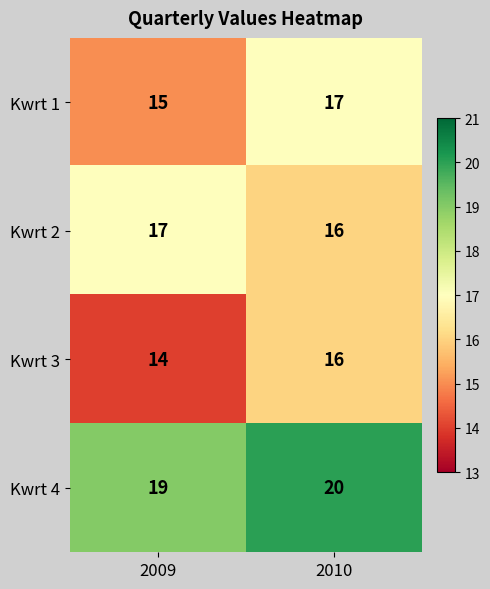

The value of Kwrt 3 at 2009 is 14. True or false?

True